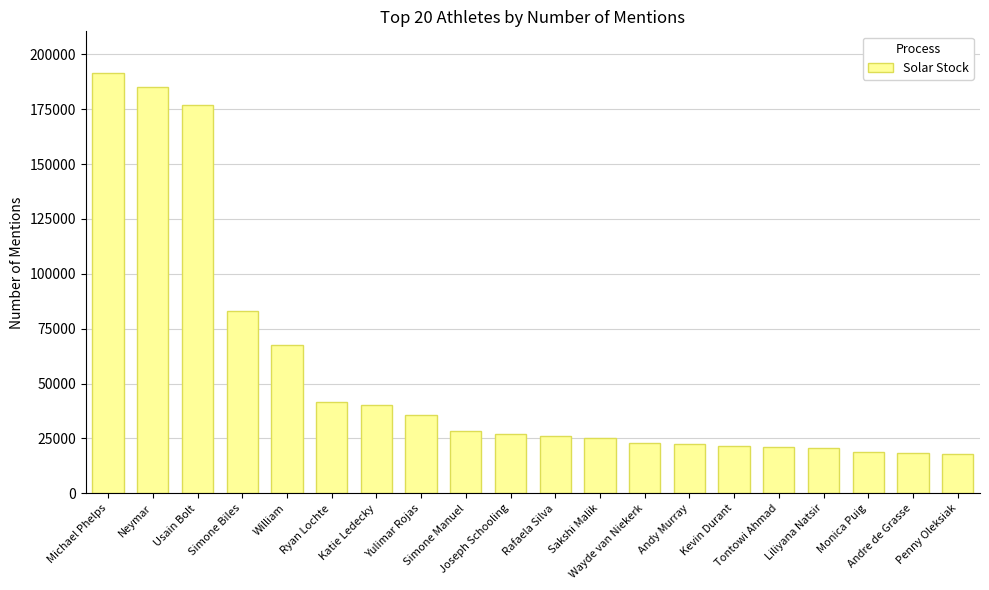

The chart shows a value of 36289 at Rafaela Silva. True or false?

False